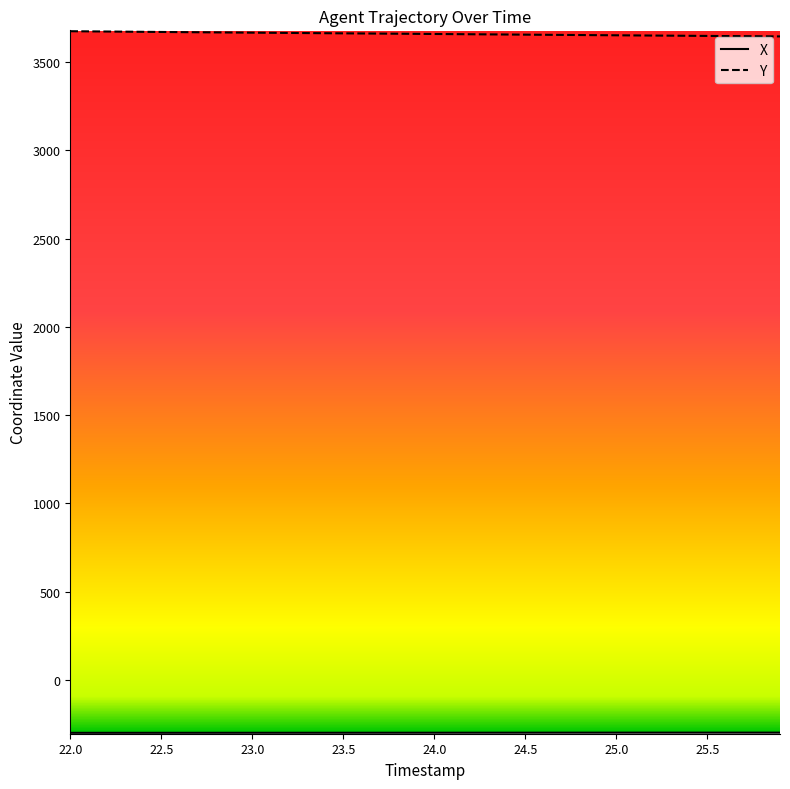

What is the greatest value displayed?

3674.1